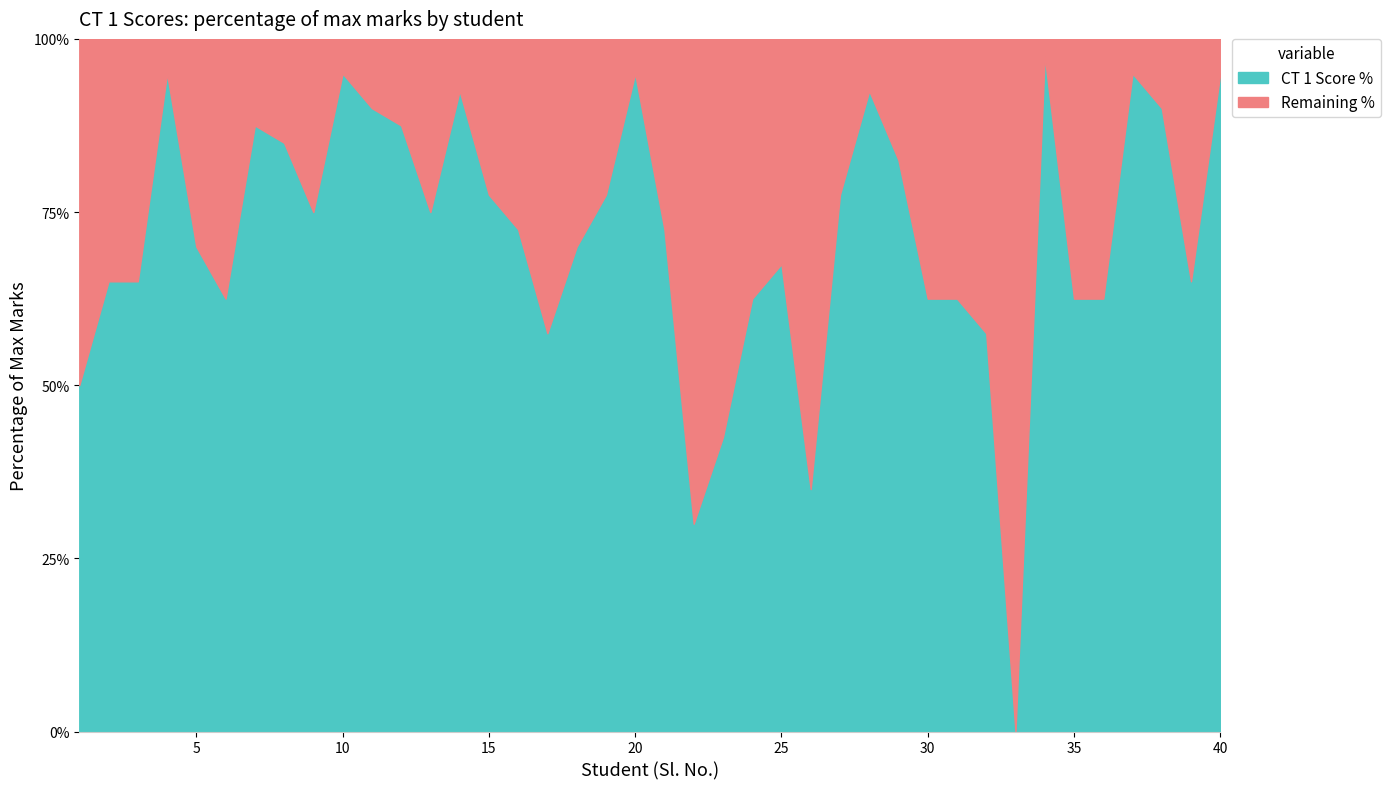

What is the average value?

14.3